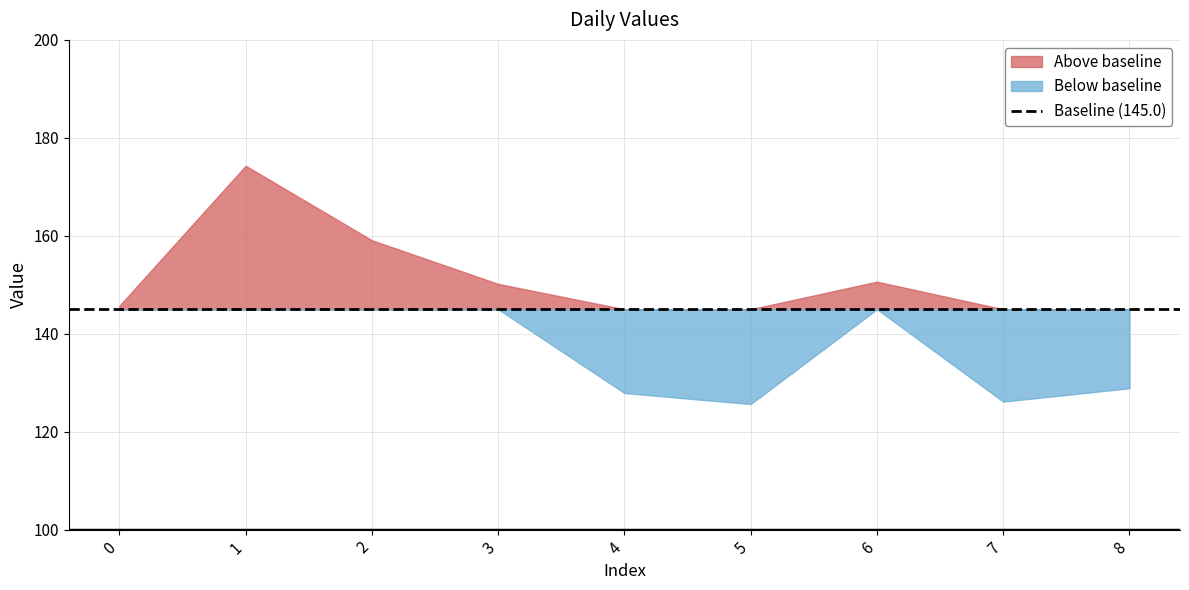

List the labels in order of value, largest first.

1, 2, 6, 3, 0, 8, 4, 7, 5